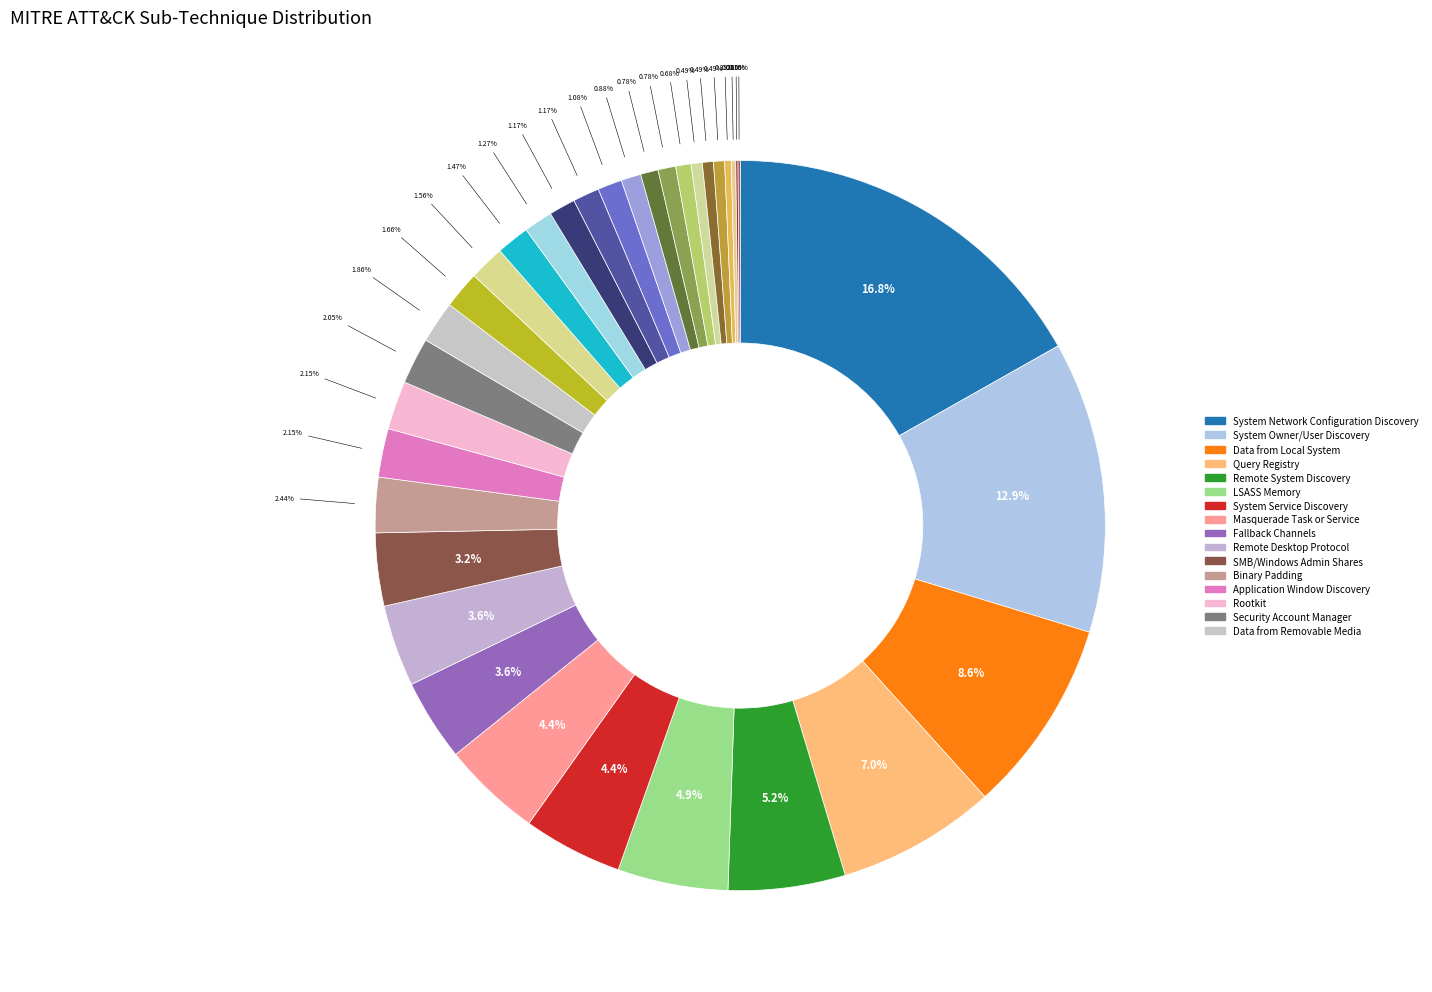

Rank the categories by value from lowest to highest.

Exfiltration Over Bluetooth, /etc/passwd and /etc/shadow, Proc Filesystem, DCSync, Compile After Delivery, VNC, Windows Remote Management, Data Transfer Size Limits, Cached Domain Credentials, Junk Data, Steganography (C2), SSH, NTDS, Protocol Impersonation, Scheduled Transfer, LSA Secrets, Indicator Removal from Tools, Steganography (Obfuscation), Data from Removable Media, Security Account Manager, Application Window Discovery, Rootkit, Binary Padding, SMB/Windows Admin Shares, Fallback Channels, Remote Desktop Protocol, System Service Discovery, Masquerade Task or Service, LSASS Memory, Remote System Discovery, Query Registry, Data from Local System, System Owner/User Discovery, System Network Configuration Discovery